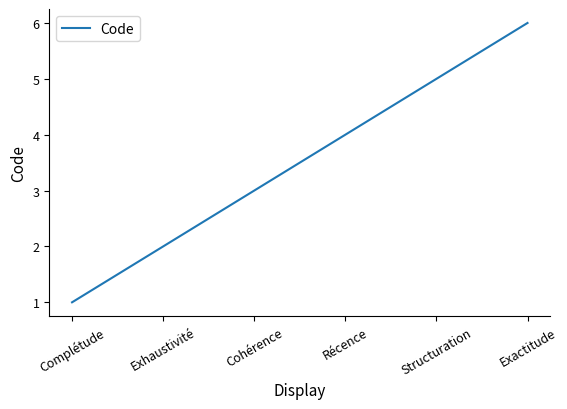

At which category does the chart reach its minimum across all series?

Complétude